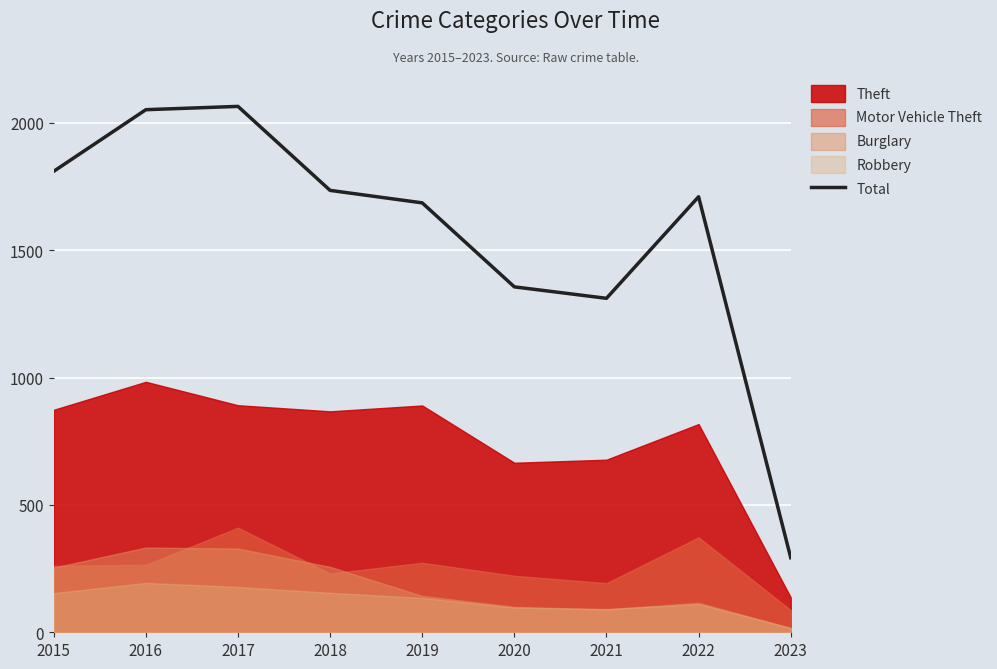

Approximately how many times larger is the value at 2022 compared to 2020?

1.3